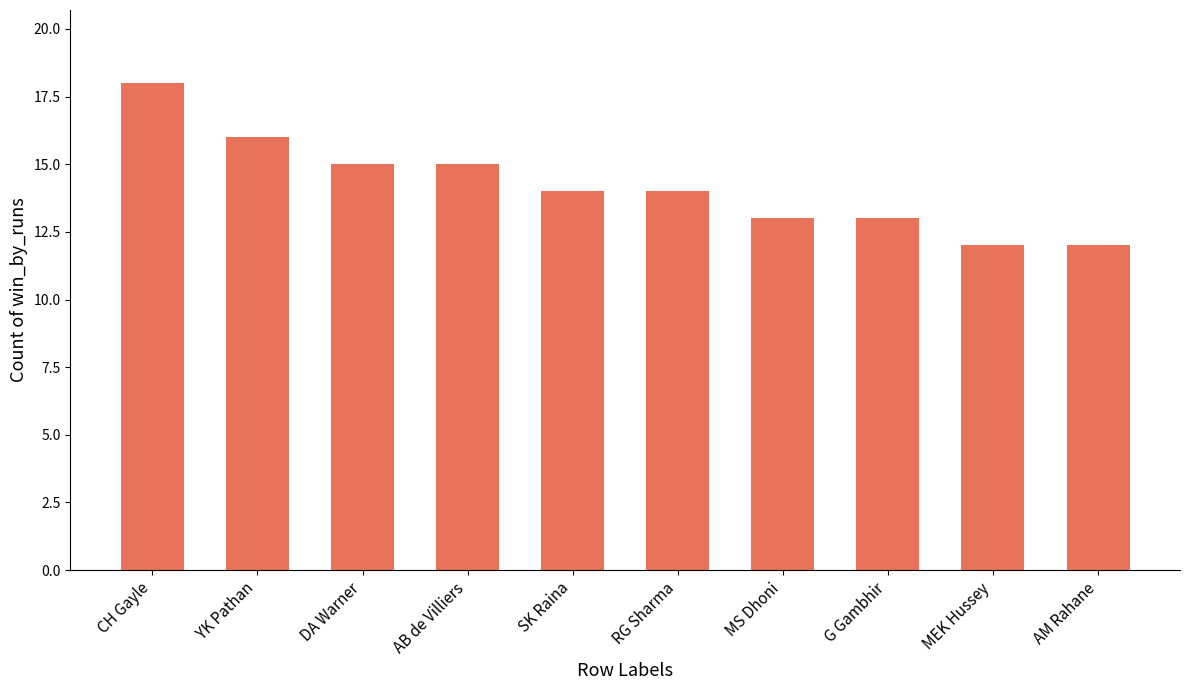

What is the label of the 1st bar from the left?

CH Gayle